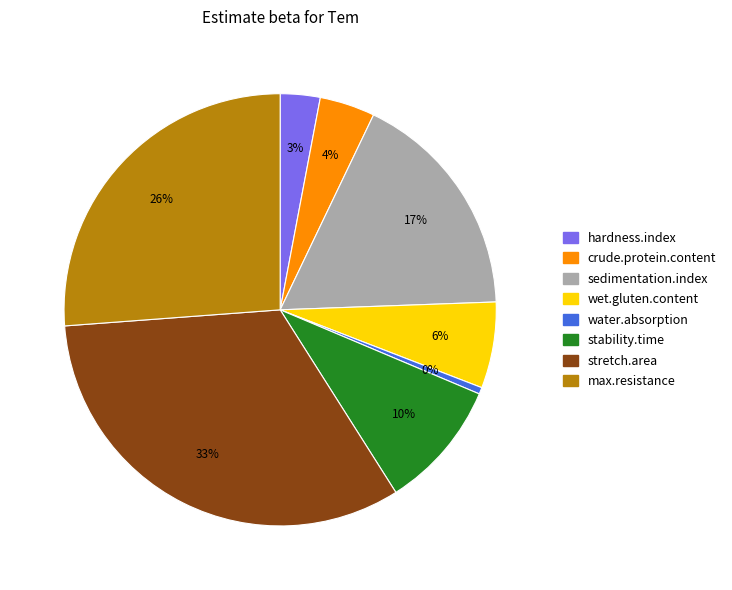

Does stability.time account for over 50% of the chart?

No